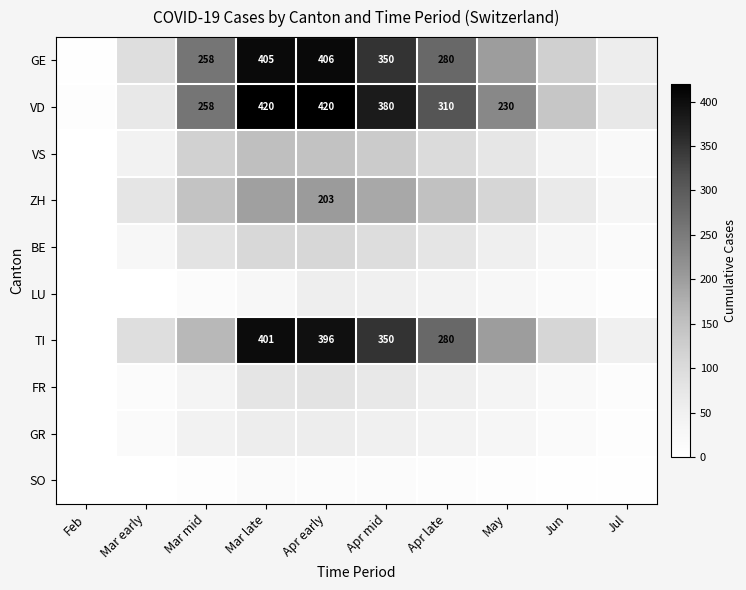

The value of VD at Mar mid is 156. True or false?

False